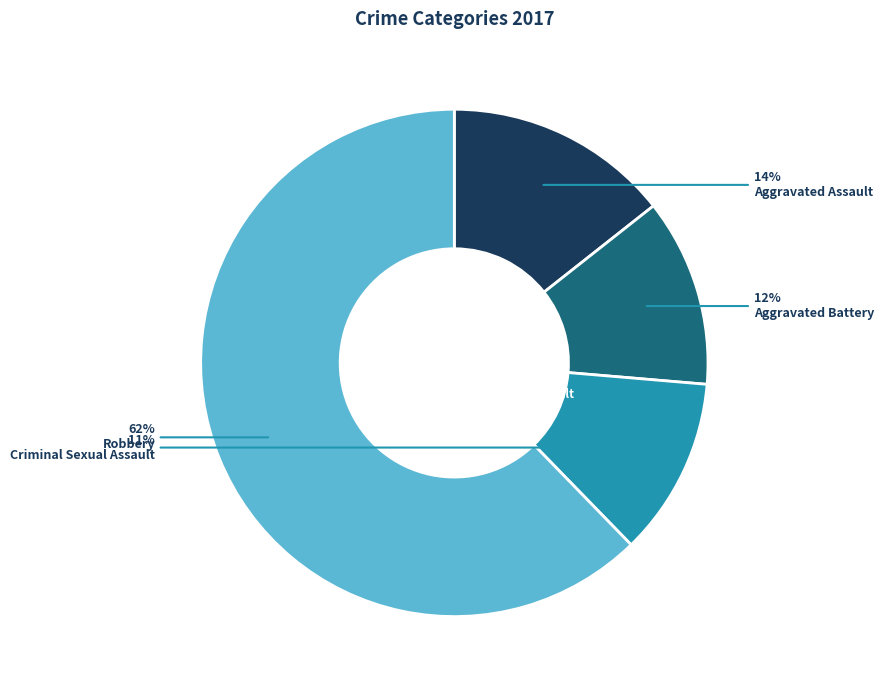

What percentage is the Criminal Sexual Assault slice, to the nearest percent?

11%